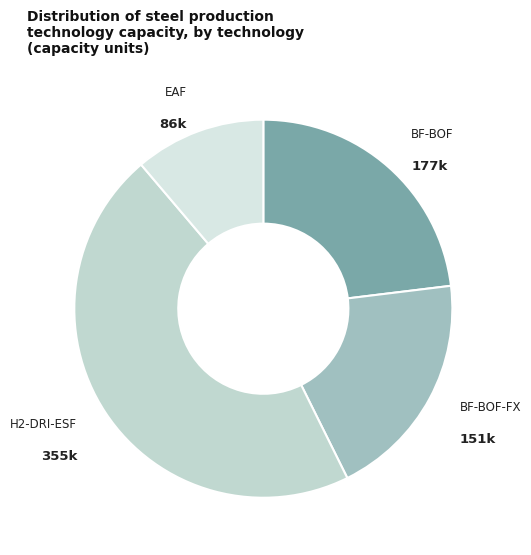

Does BF-BOF account for over 50% of the chart?

No